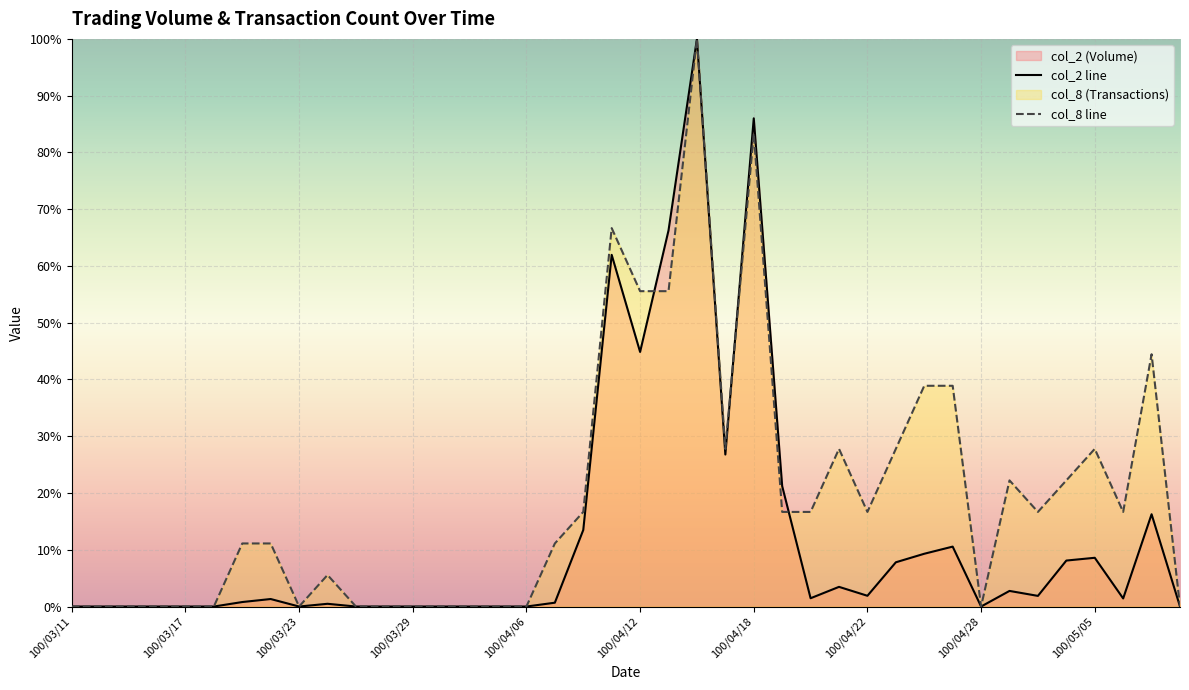

How many interior local peaks does the col_8 series have?

8